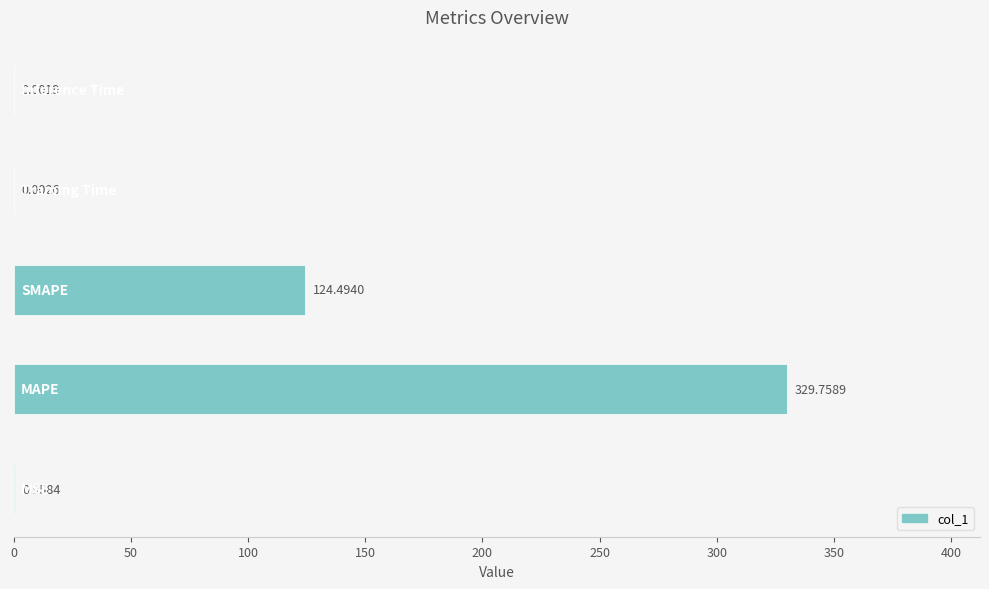

What is the sum of all values?

454.8